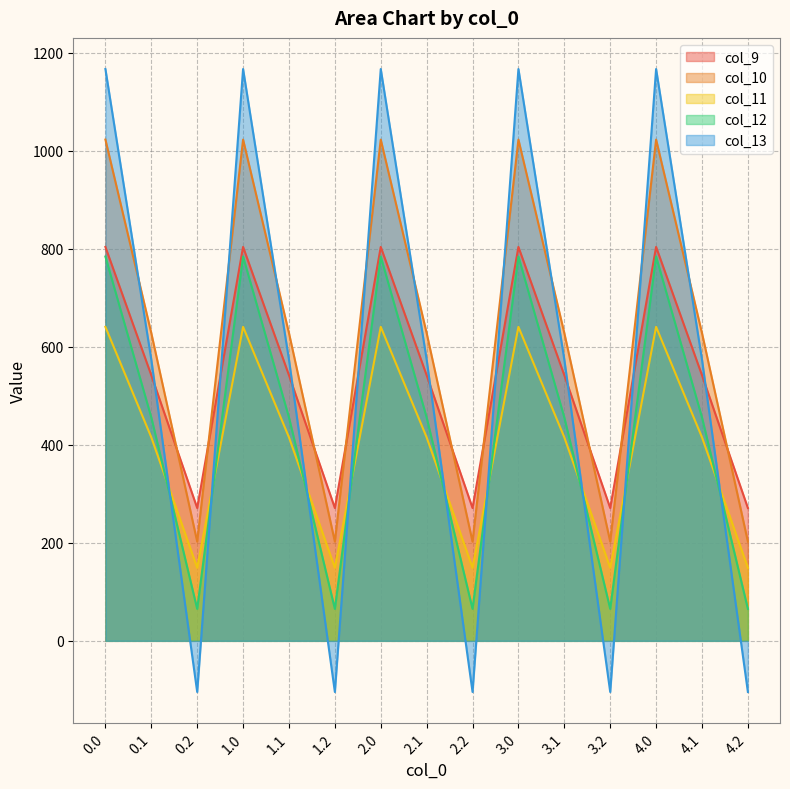

What is the label of the 9th point from the right?

2.0